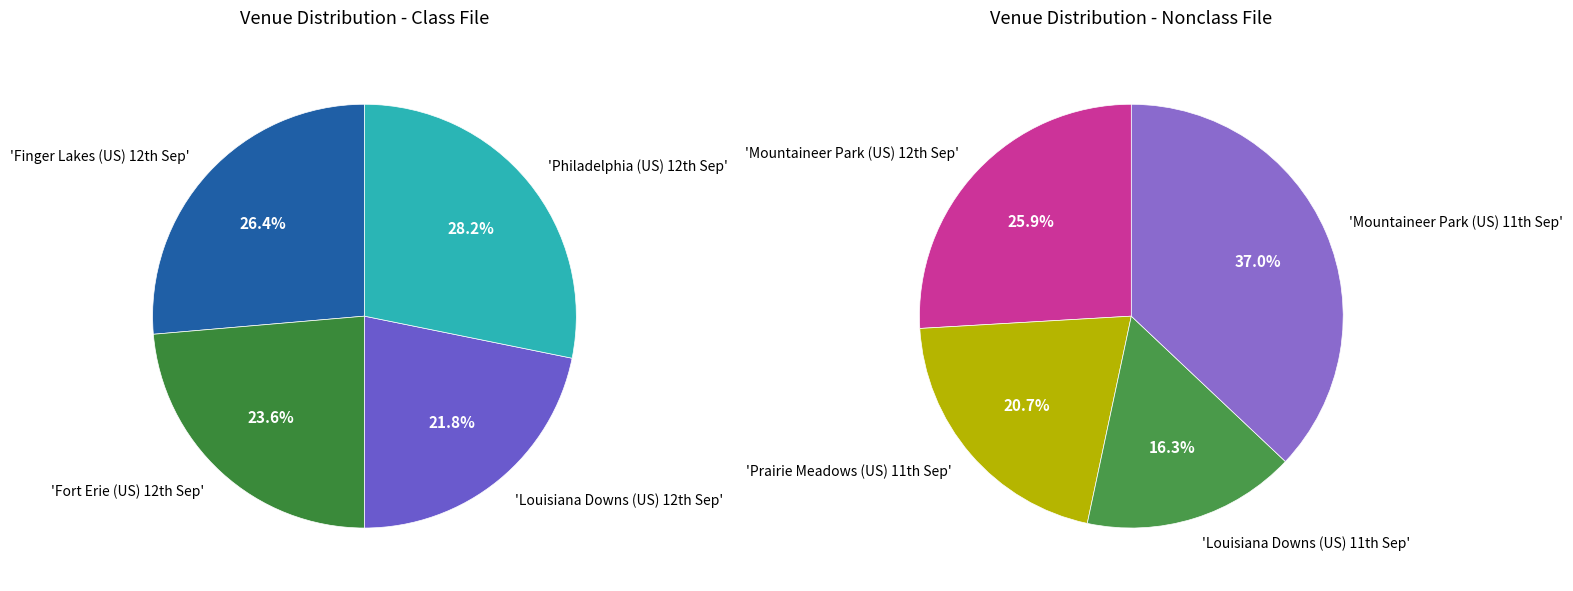

What is the largest slice in the pie chart?

Philadelphia (US) 12th Sep